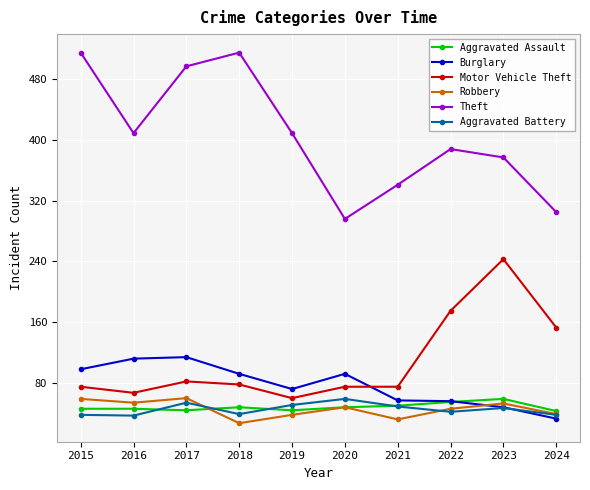

What is the value of the Robbery point at the 4th from the left?

27